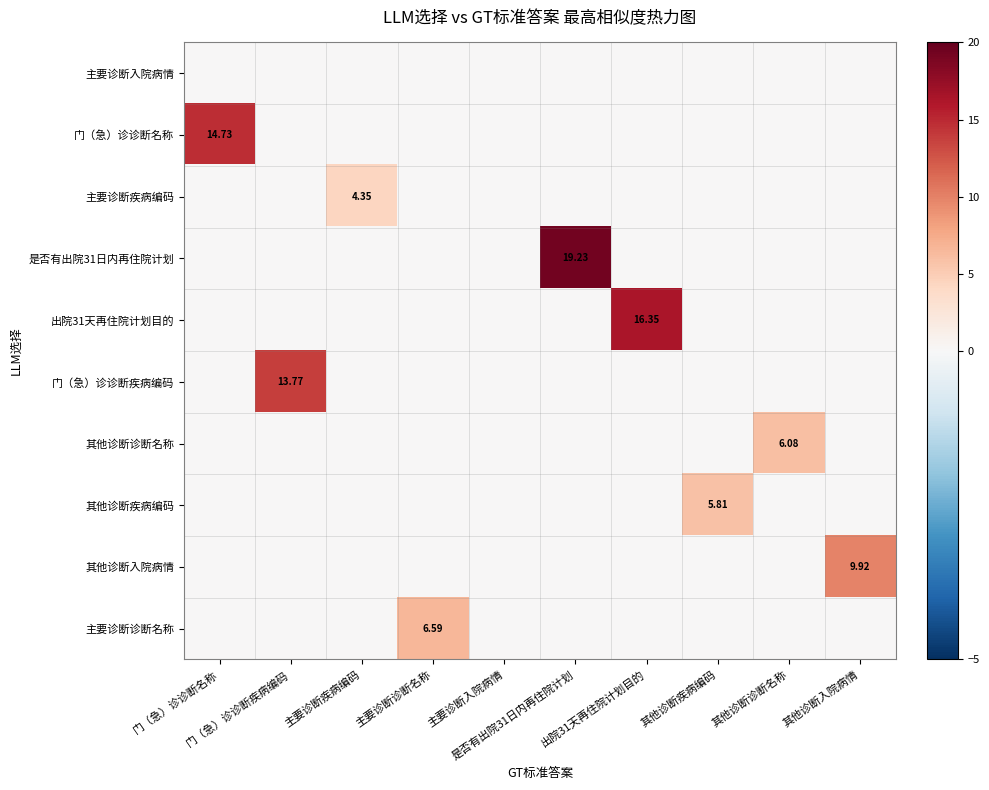

Is it true that 出院31天再住院计划目的 equals 5.0 at 主要诊断入院病情?

False